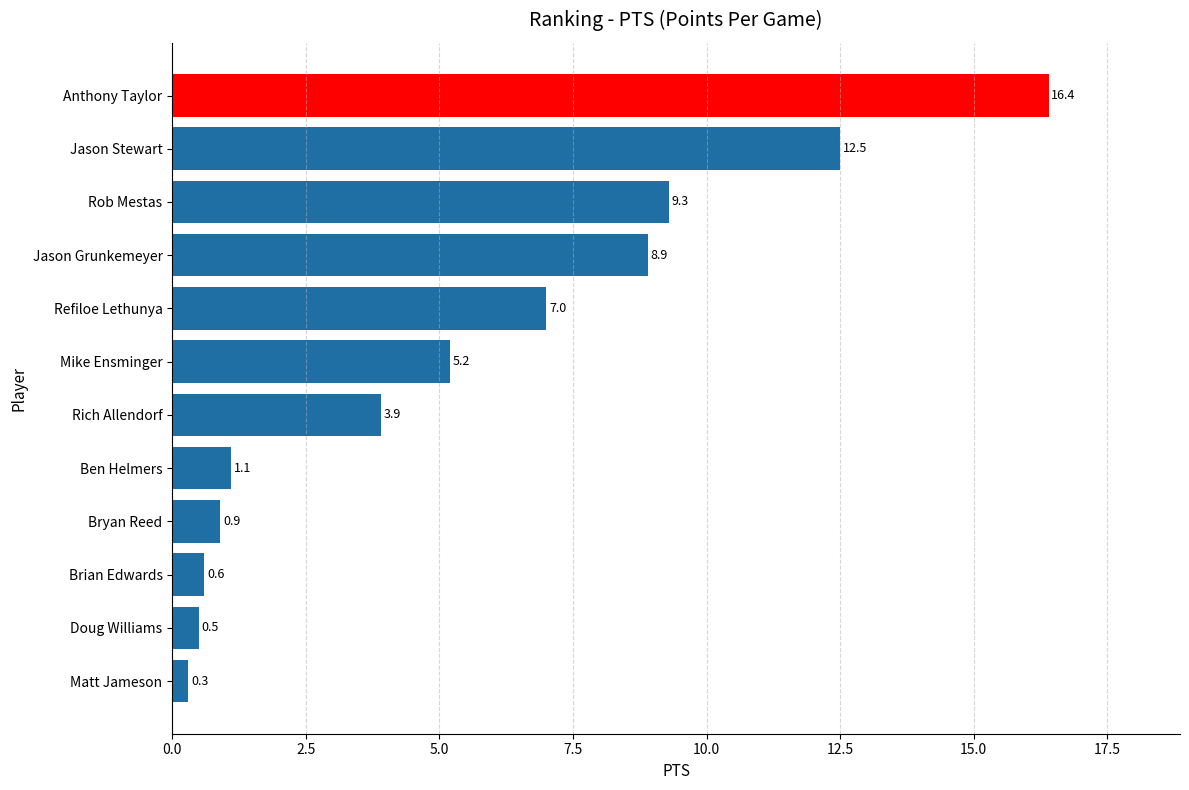

Where is the data nearest to the value 8?

Jason Grunkemeyer